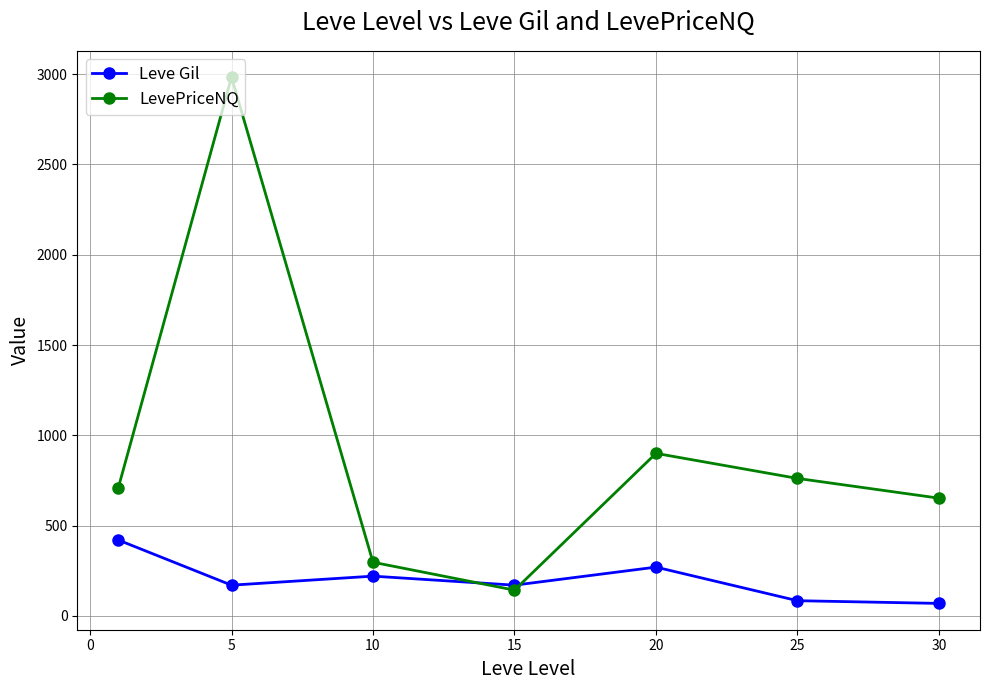

What is the difference between the maximum and second lowest values in the Leve Gil series?

336.0